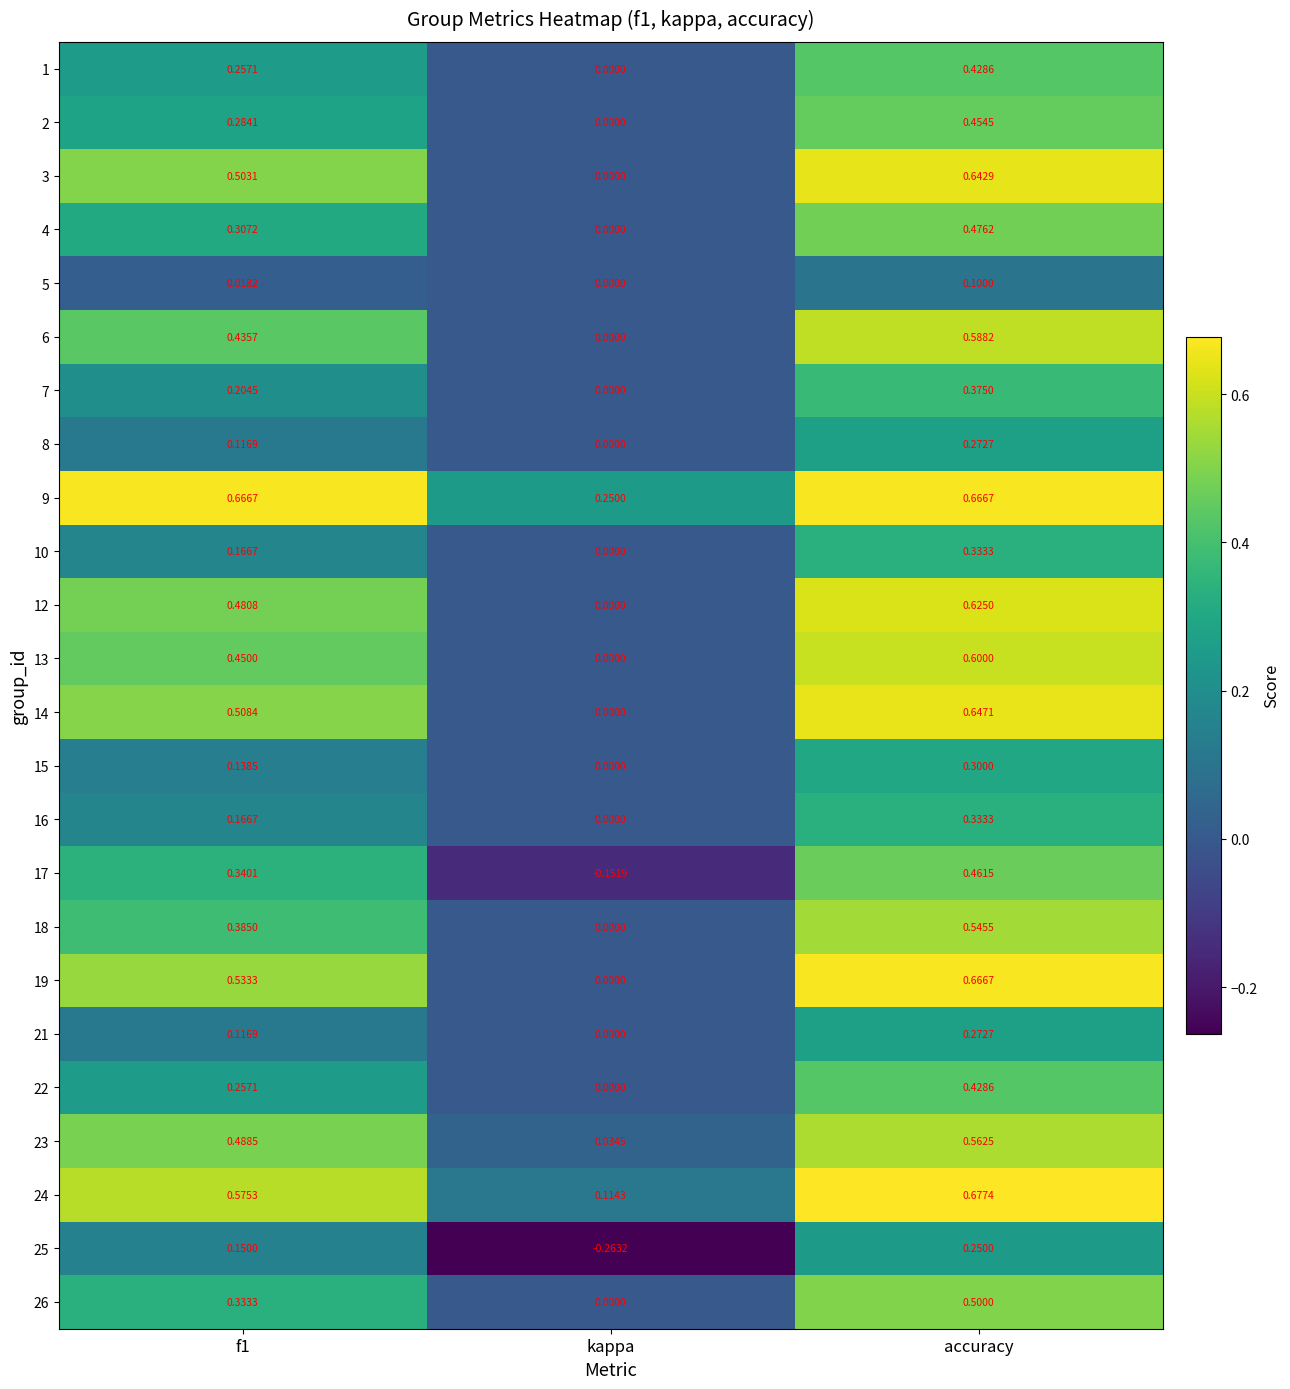

How many negative values does the 17 series have?

1